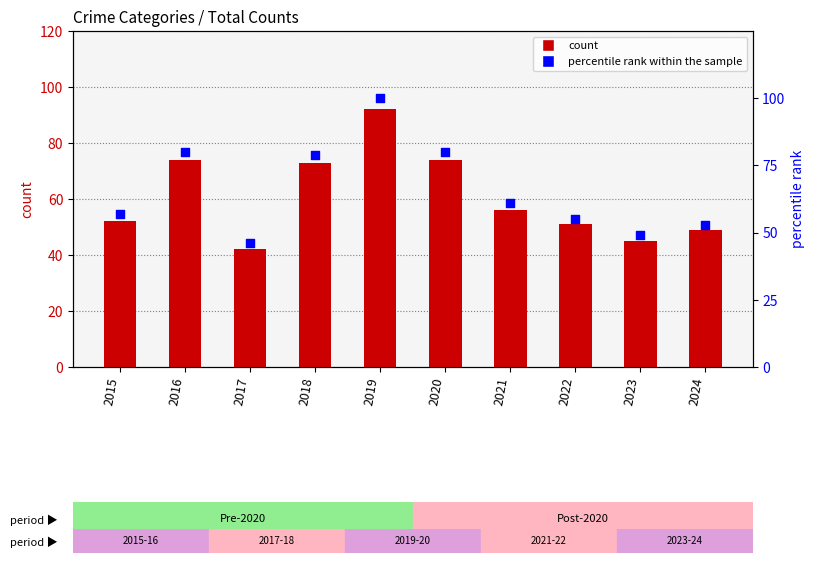

Which series has the largest total across all categories?

percentile rank within the sample